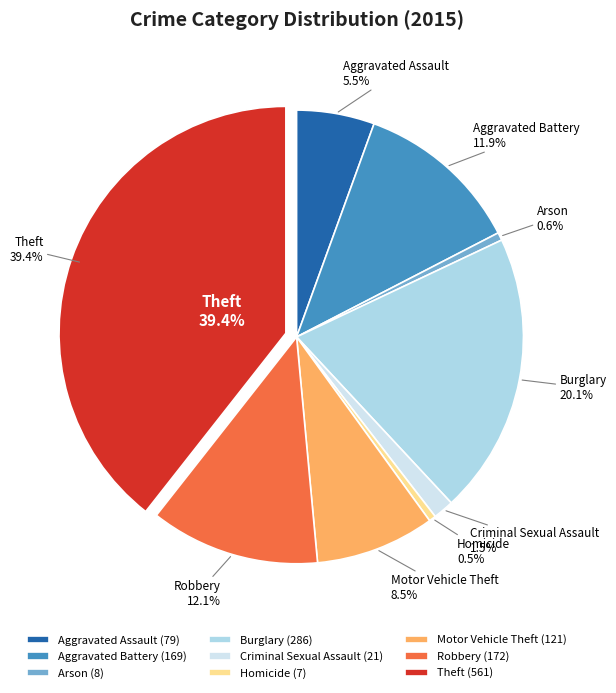

Does Motor Vehicle Theft represent more than half of the total?

No